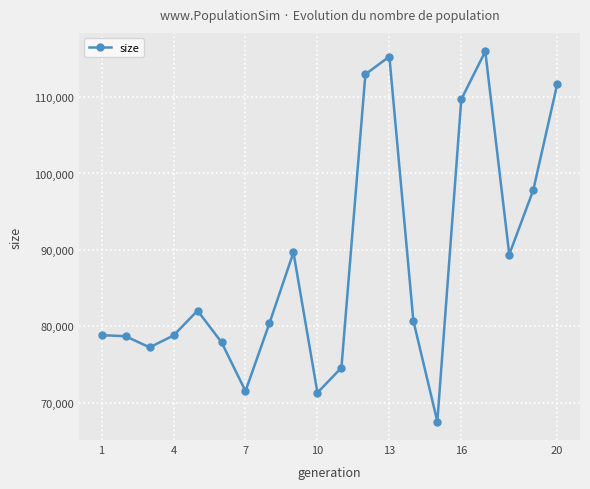

What is the sum of all values?

1762294